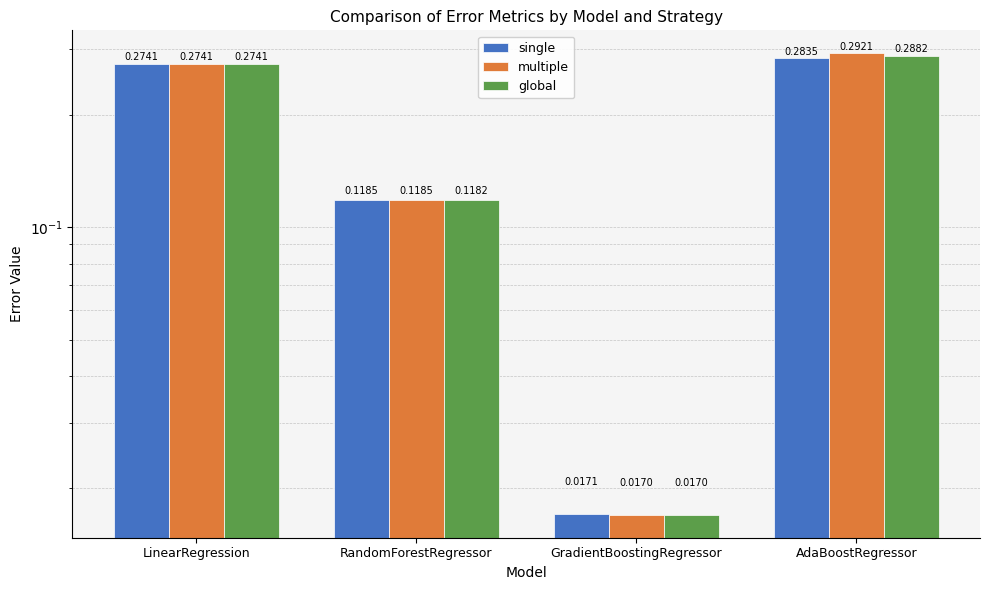

What is the difference between the second highest and minimum values in the single series?

0.3